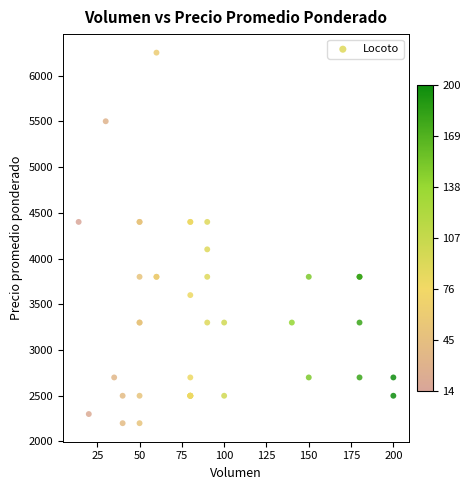

What Y value in the scatter plot is closest to 4225?

4100